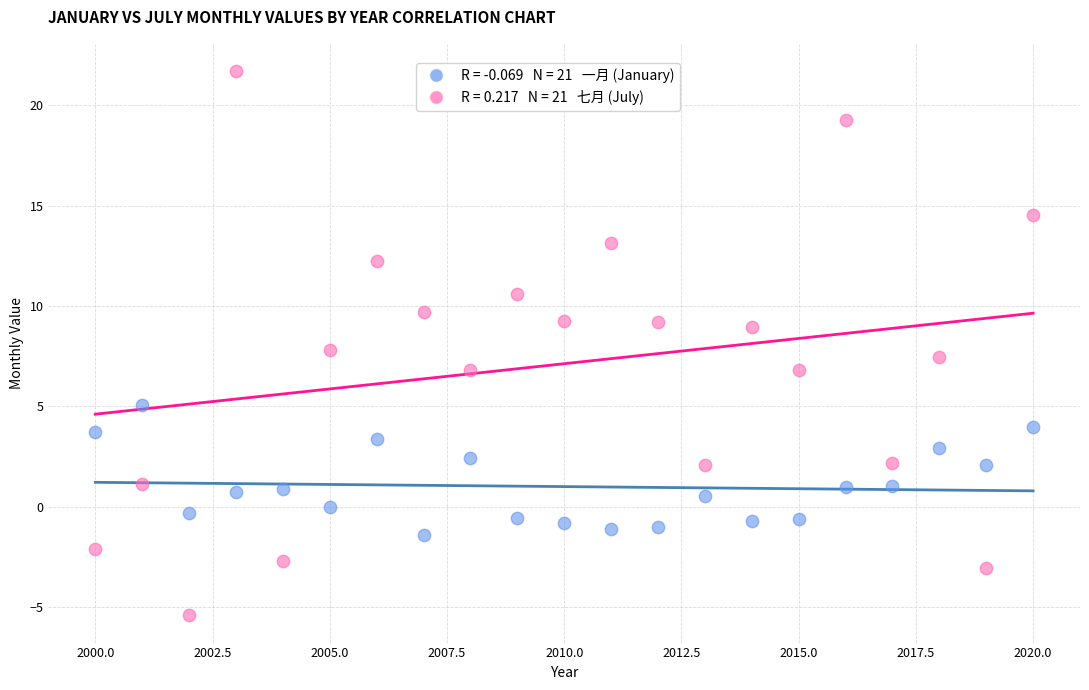

Across all data points, what is the range of Y values (max minus min)?

27.1